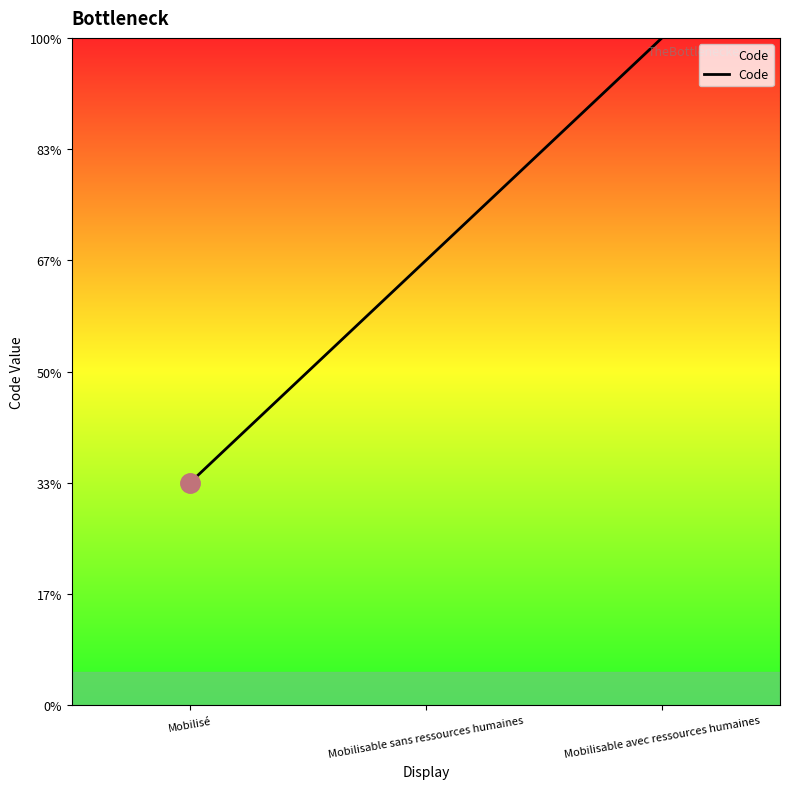

What is the greatest value displayed?

3